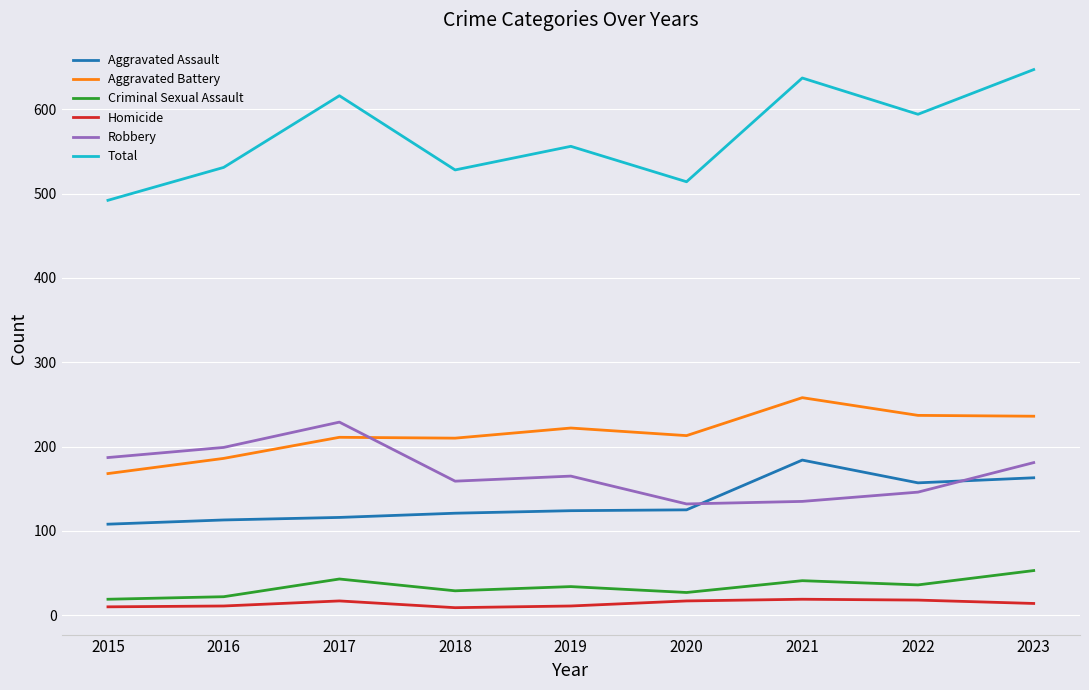

What is the spread (max minus min) of values at 2019?

545